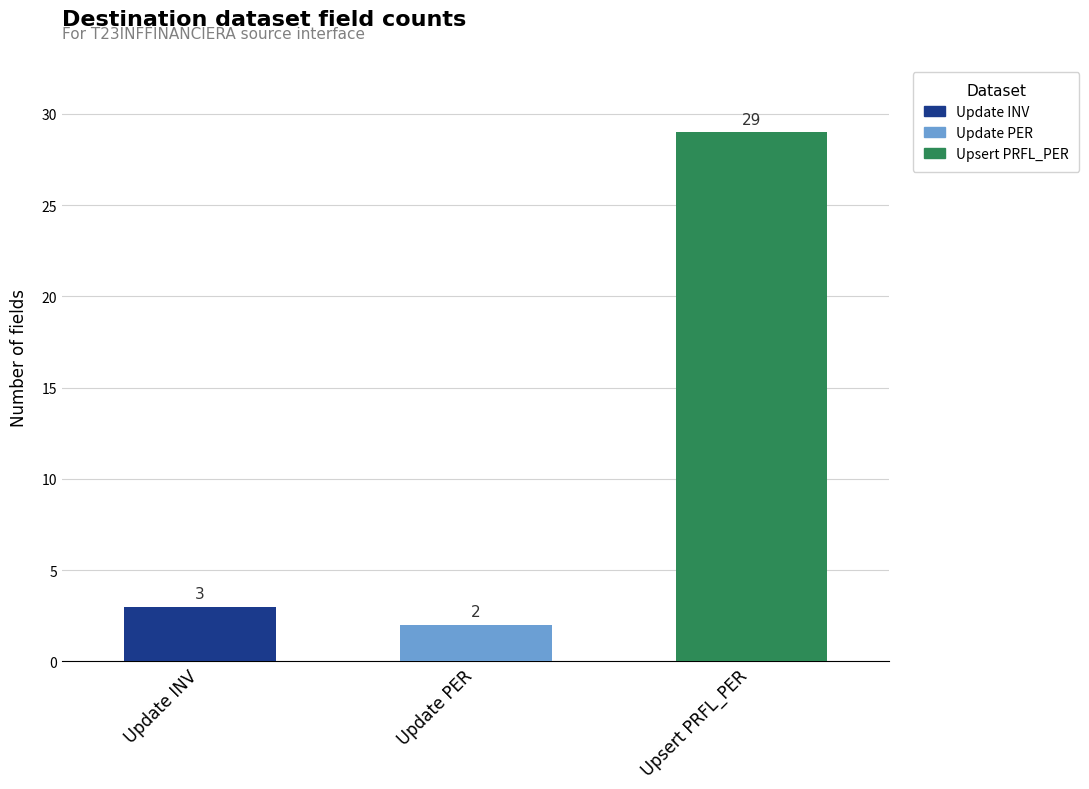

How many categories are shown in the chart?

3